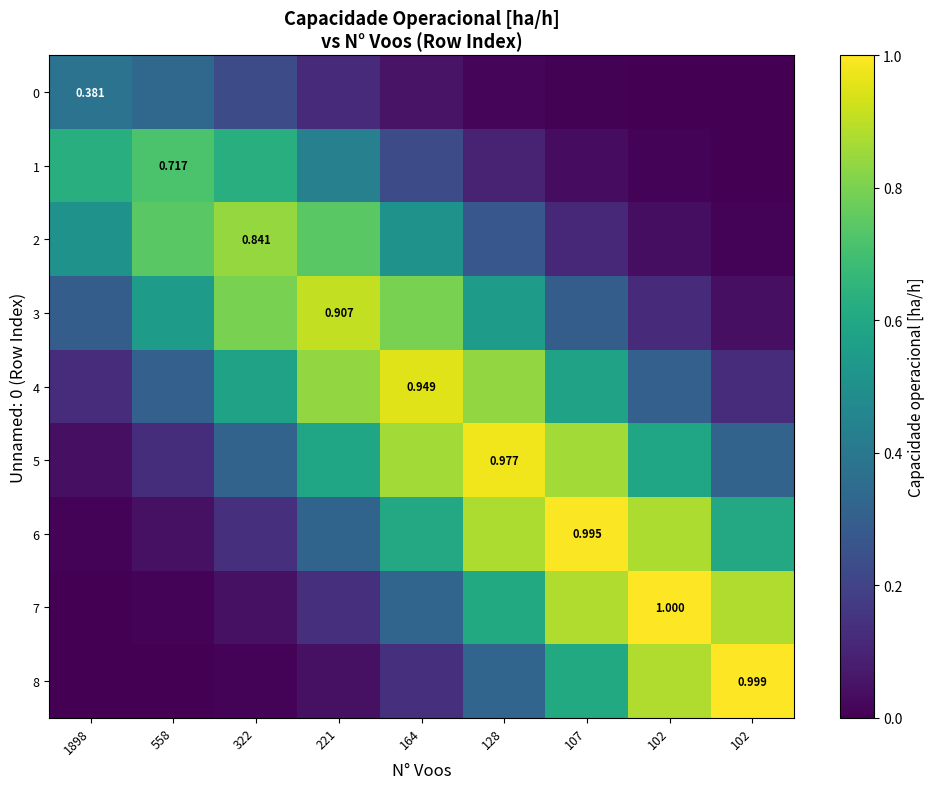

List the series in order of their peak value, lowest first.

0, 1, 2, 3, 4, 5, 6, 8, 7